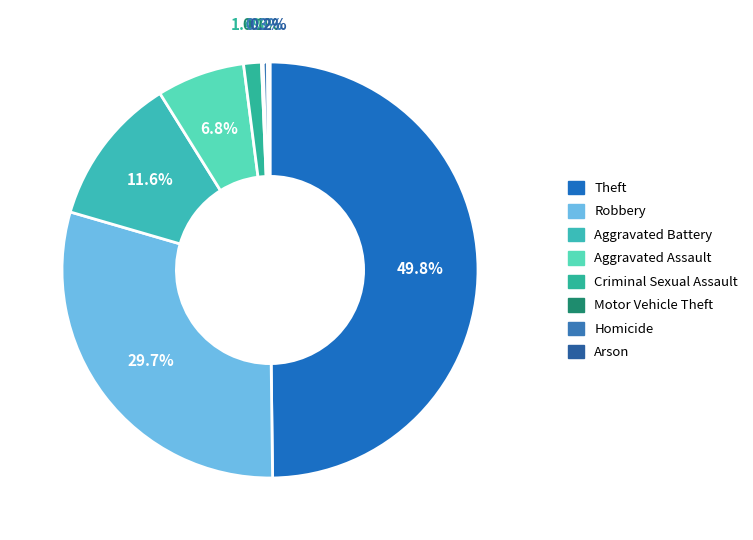

Which slice is the largest?

Theft